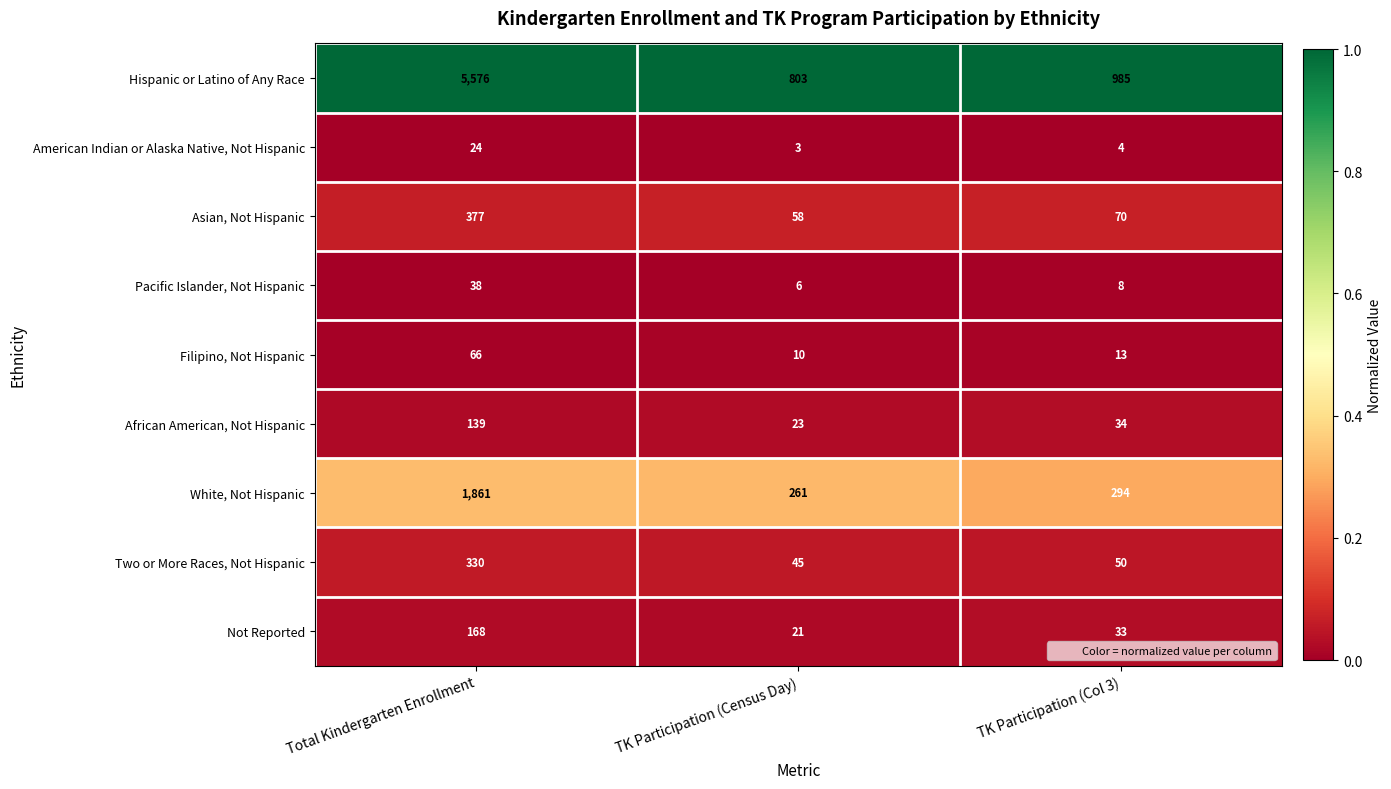

At Total Kindergarten Enrollment, list the series in order from largest to smallest.

Hispanic or Latino of Any Race, White, Not Hispanic, Asian, Not Hispanic, Two or More Races, Not Hispanic, Not Reported, African American, Not Hispanic, Filipino, Not Hispanic, Pacific Islander, Not Hispanic, American Indian or Alaska Native, Not Hispanic